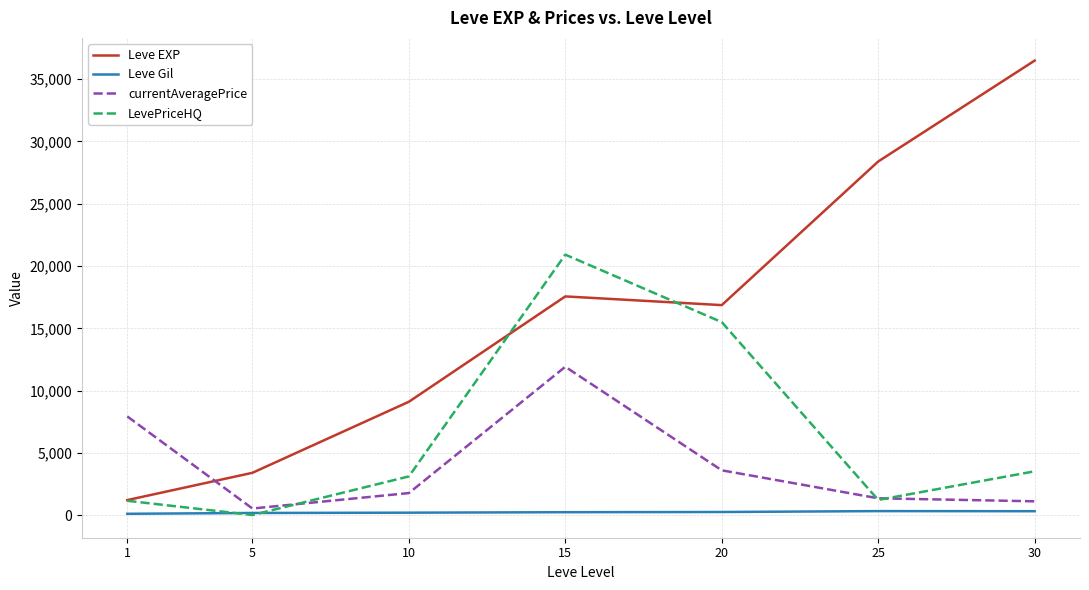

True or false: currentAveragePrice and Leve EXP intersect in this chart.

True